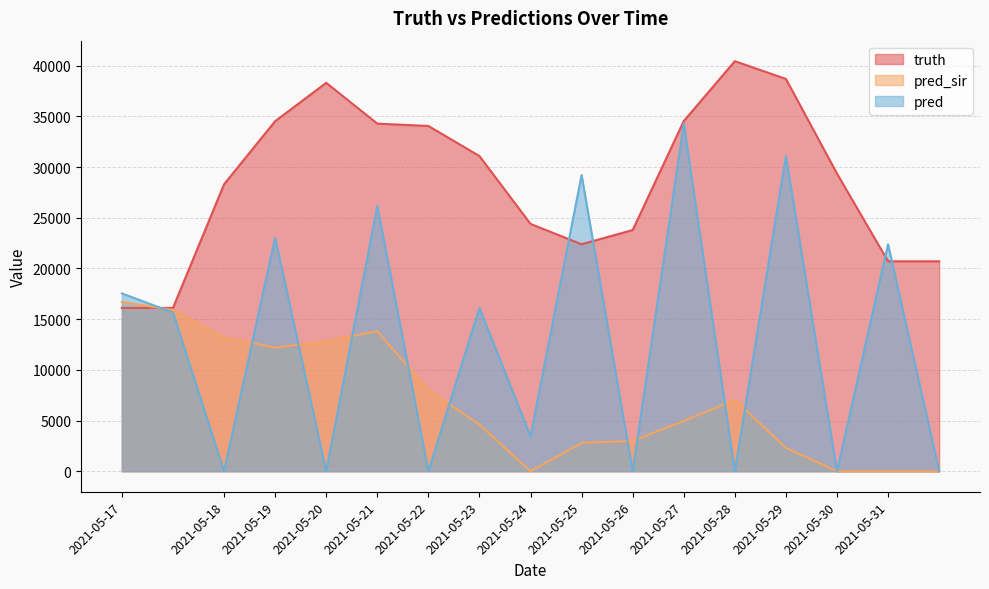

At which label is pred closest to 17144?

2021-05-17